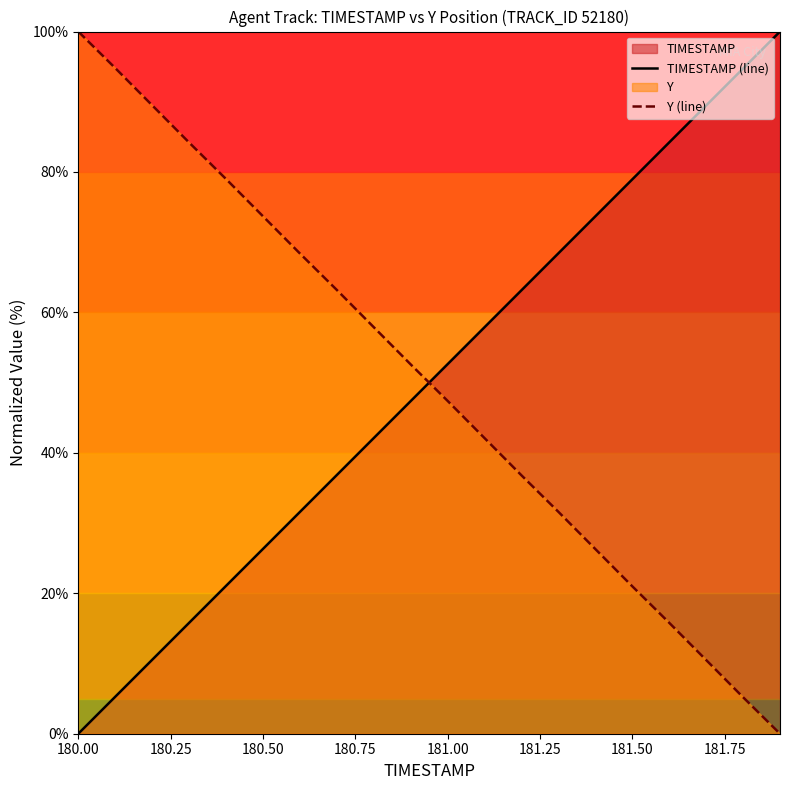

What is the total value across all series at 180.50?

100.0